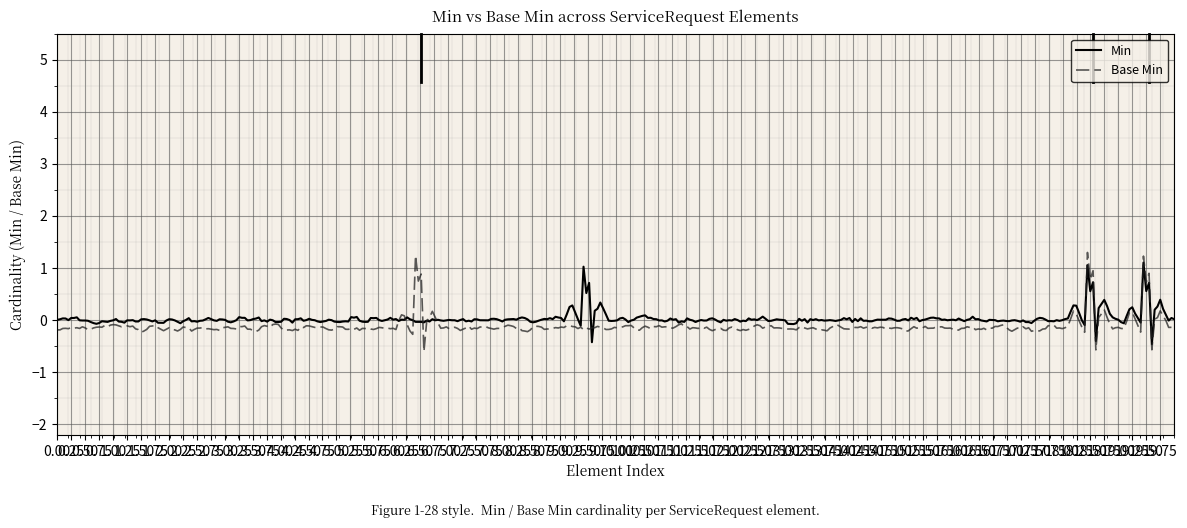

What is the sum of all Base Min values?

-46.2